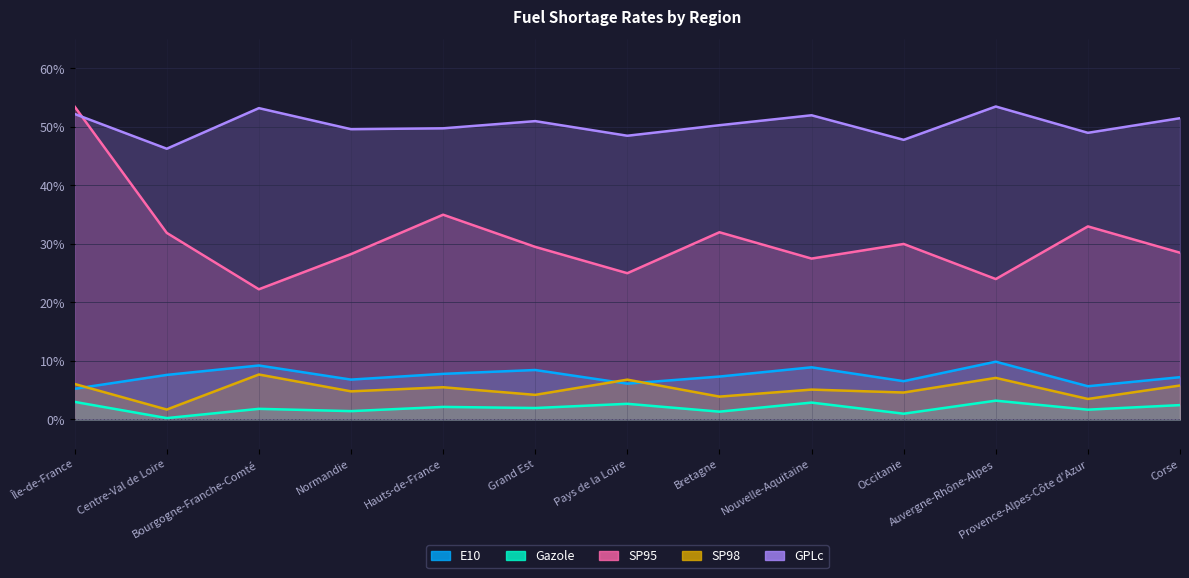

What is the total value across all series at Centre-Val de Loire?

87.7